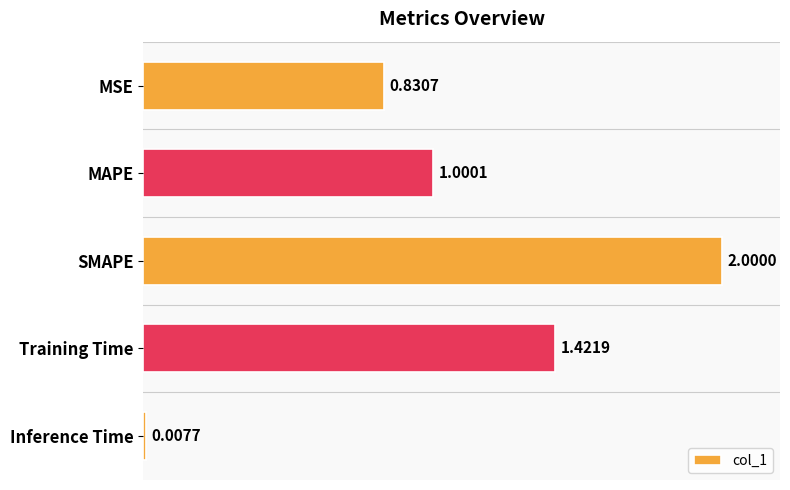

How many values are below 1?

2